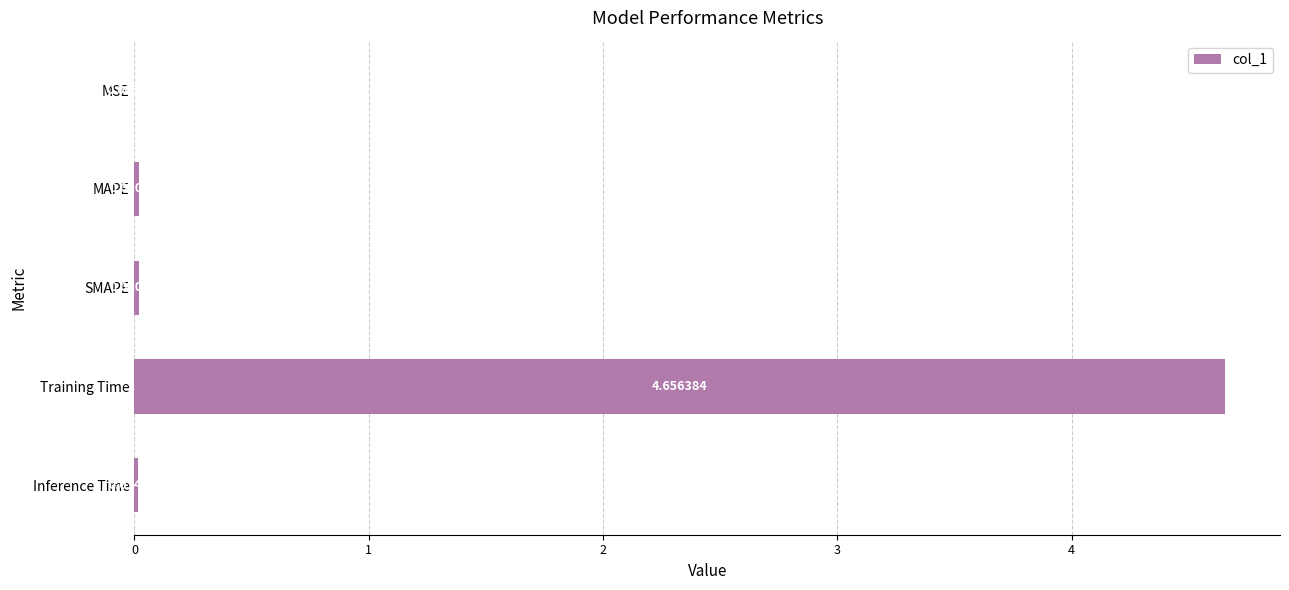

Which category has the highest value across all series?

Training Time